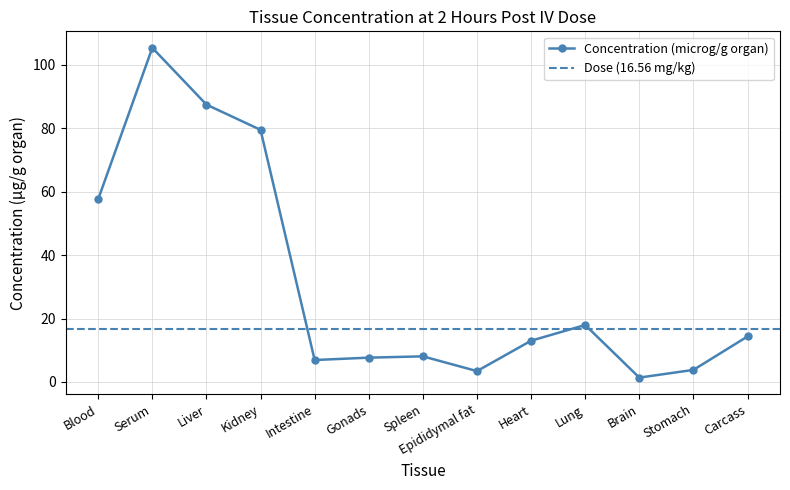

What is the sum of all values?

406.5